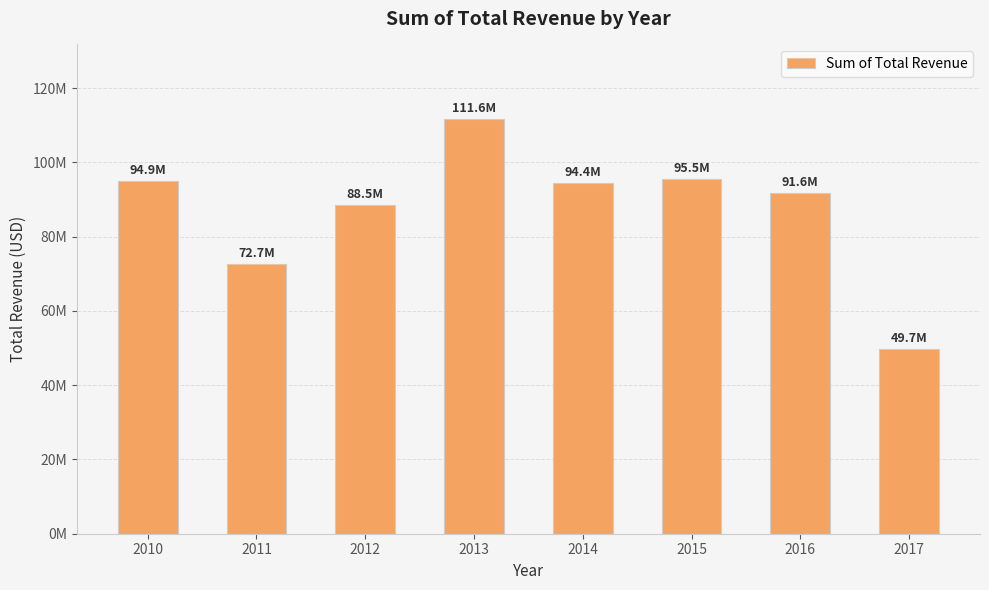

Does the chart contain any negative values?

No